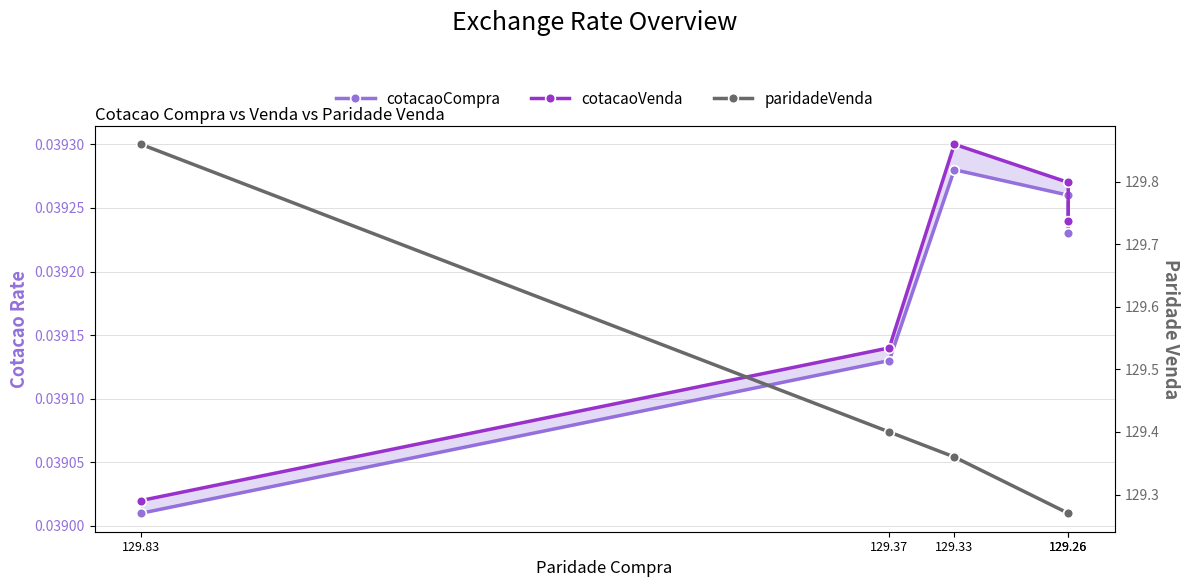

True or false: paridadeVenda and cotacaoVenda cross at least once.

False